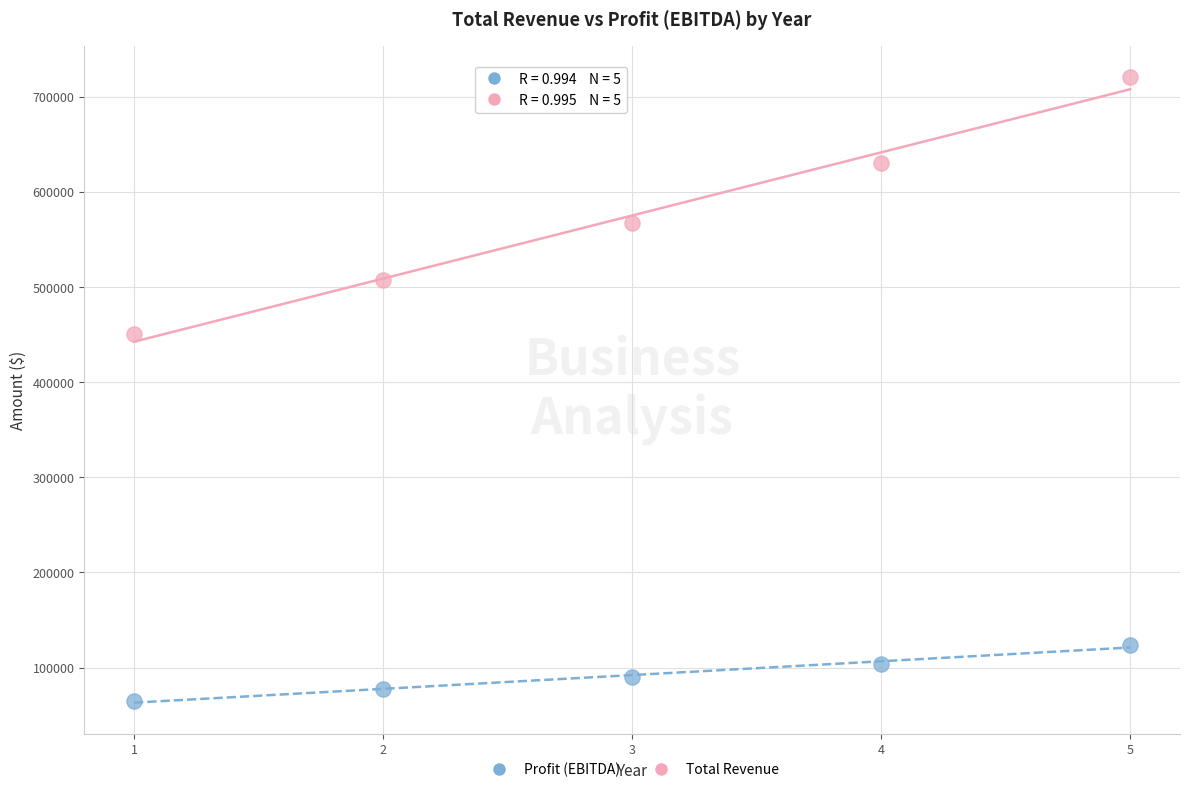

Which series reaches the maximum Y coordinate?

Total Revenue